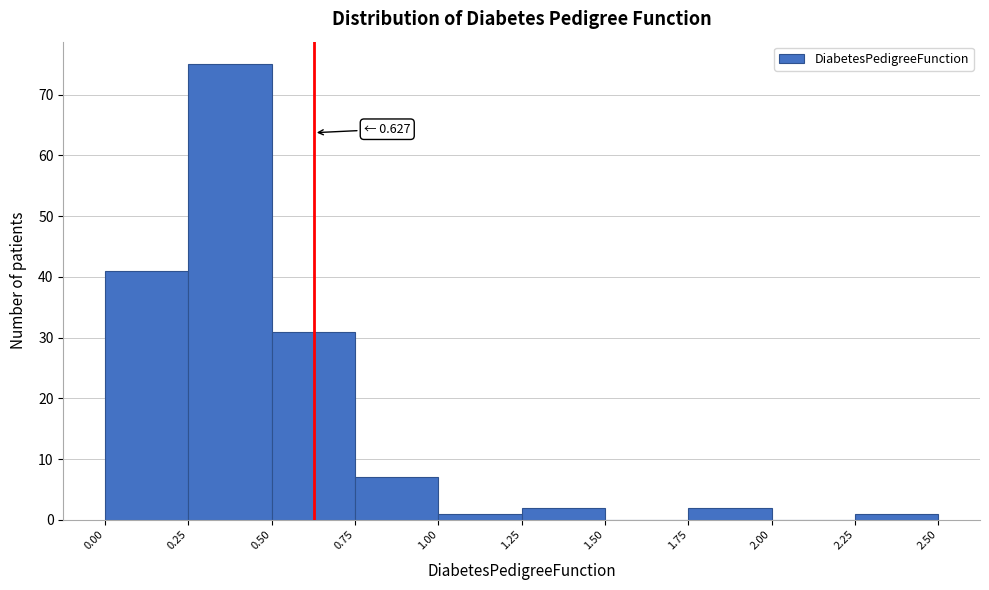

Which range on the x-axis has the tallest bar?

0.25 to 0.50